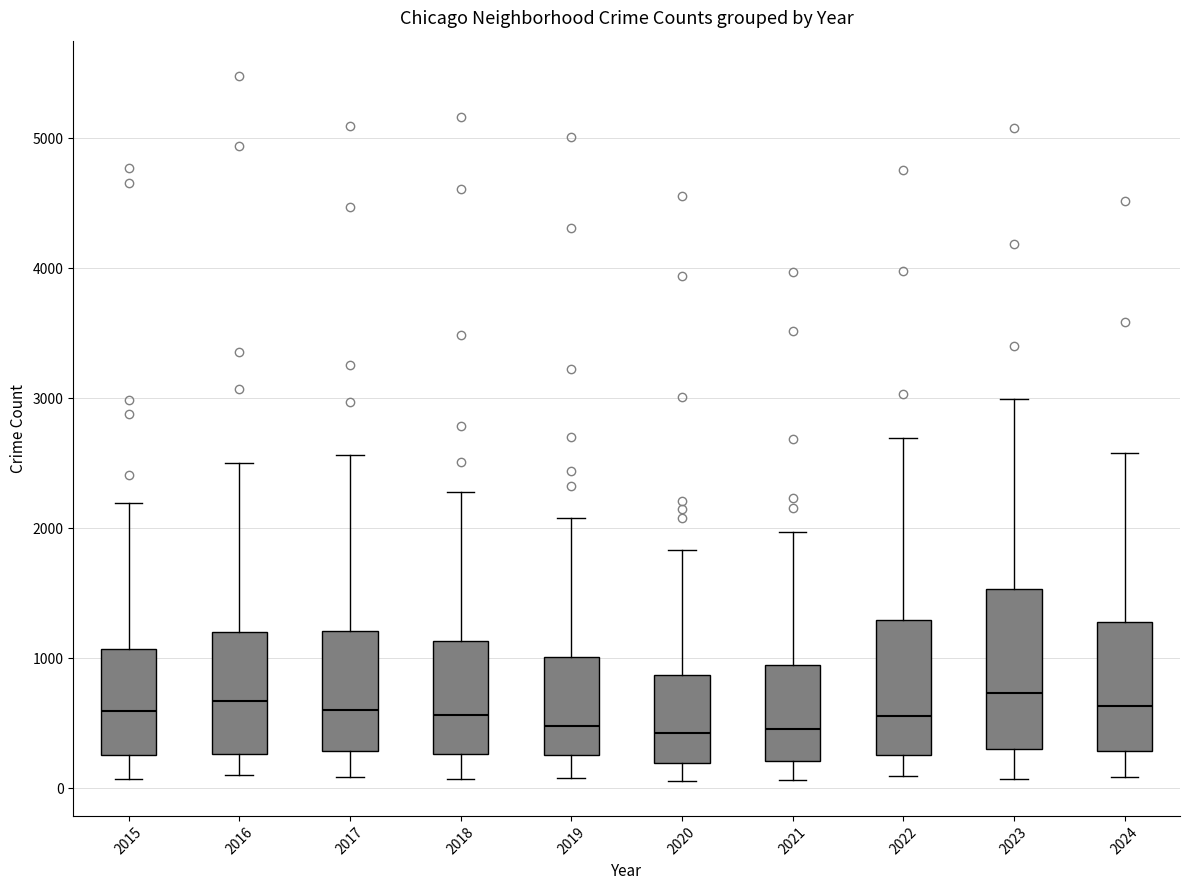

Comparing the boxes themselves (not the whiskers), which one is the tallest?

2023